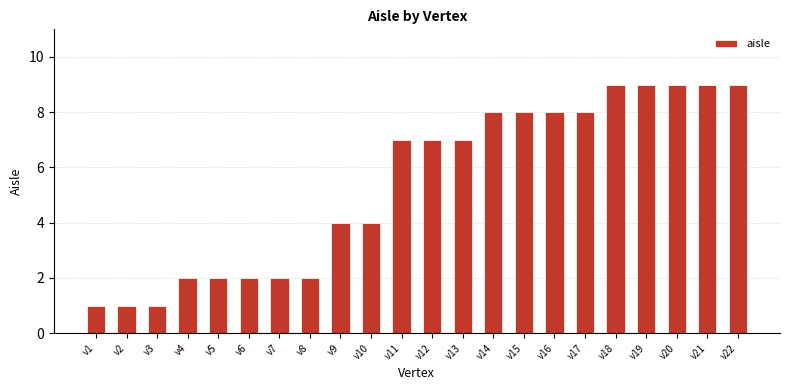

What is the sum of all values?

119